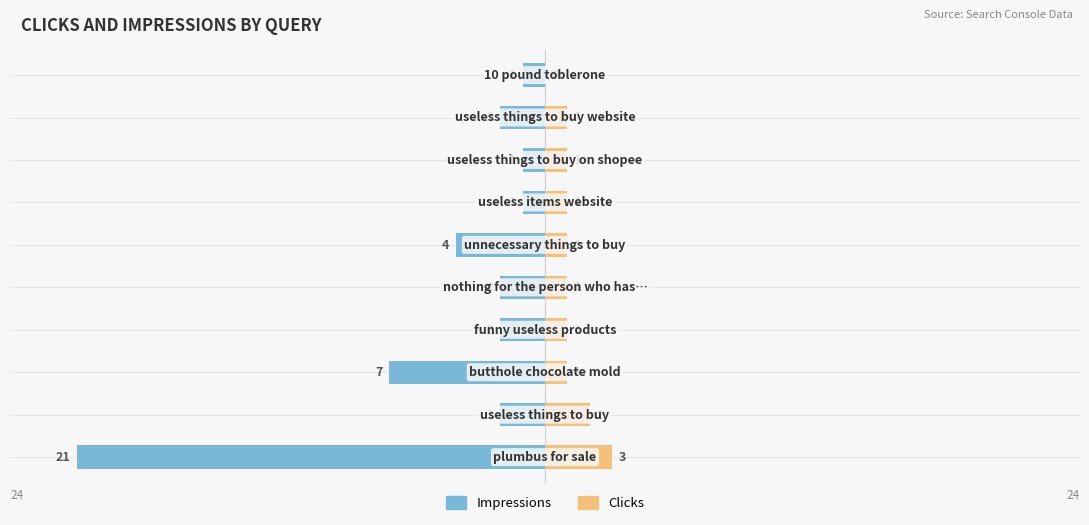

What is the difference between the second highest and second lowest values in the Clicks series?

1